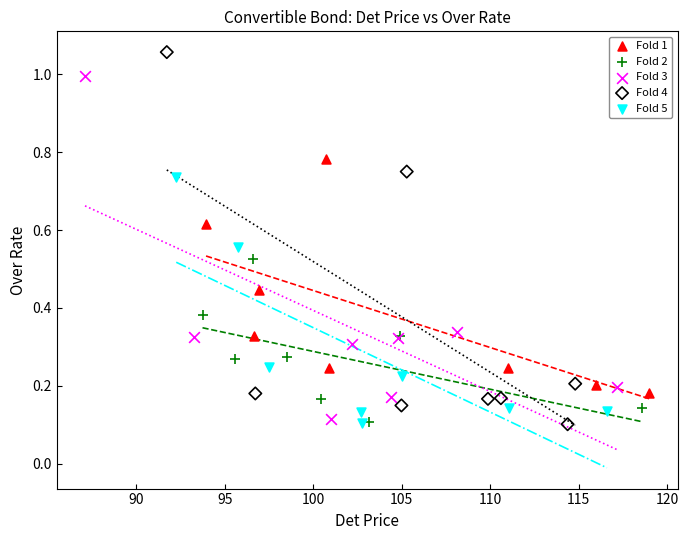

Which series reaches the maximum Y coordinate?

Fold 4